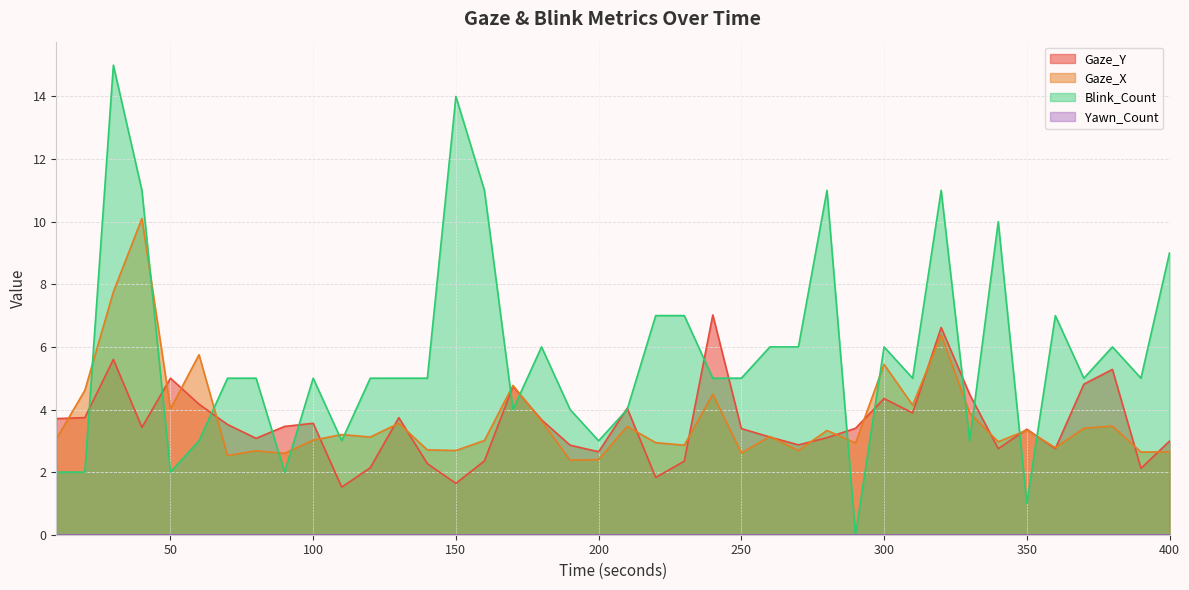

How many times do Gaze_Y and Gaze_X cross each other?

22